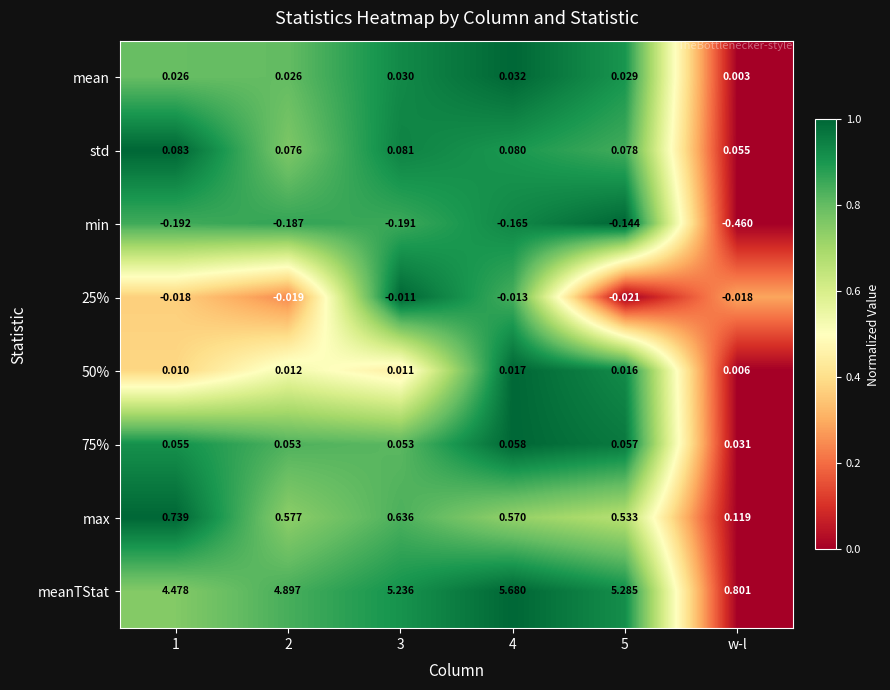

Which category has the lowest value in the max series?

w-l